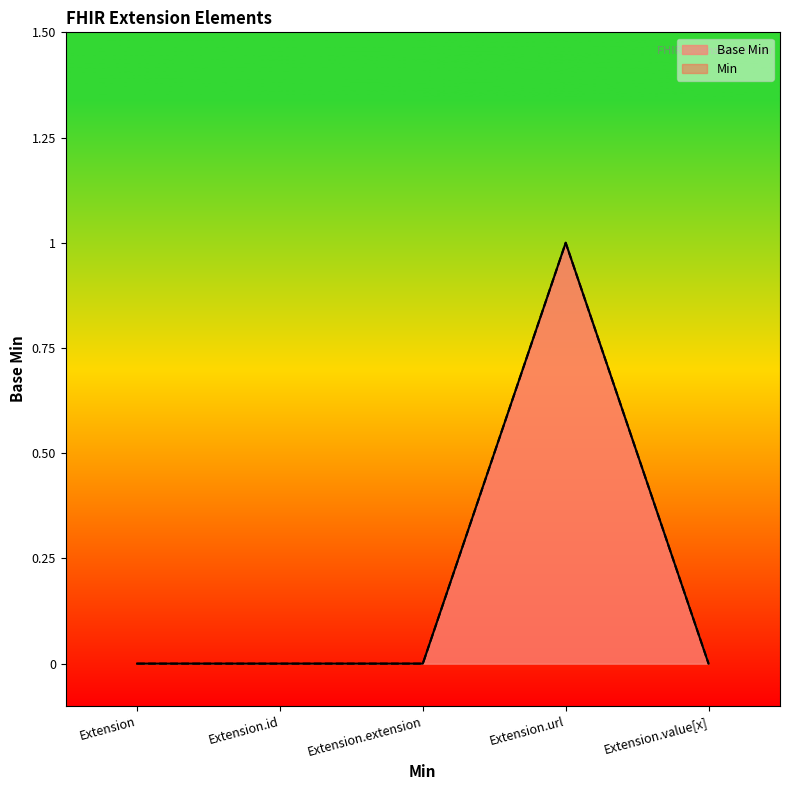

Which category has the highest value across all series?

Extension.url